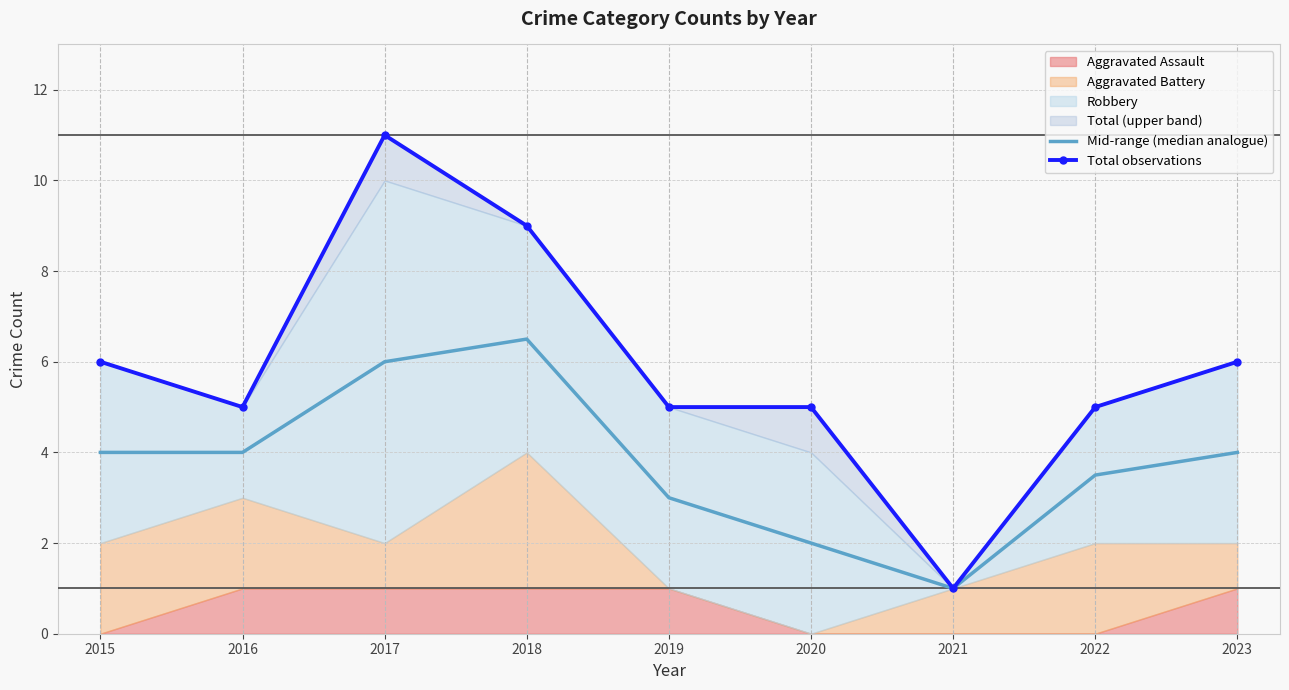

Is it true that Total observations equals 9.0 at 2018?

True